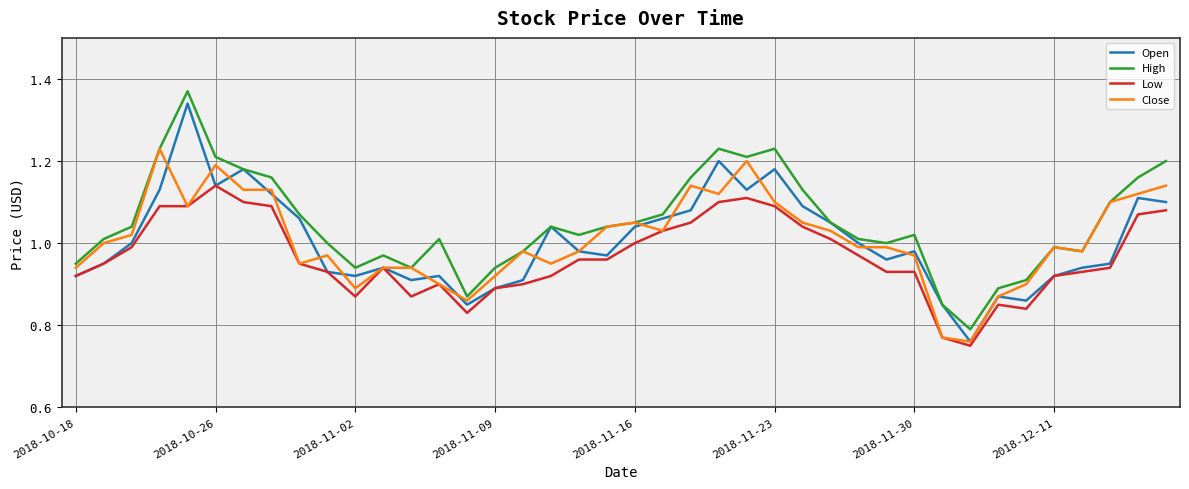

How many lines are shown in the chart?

4